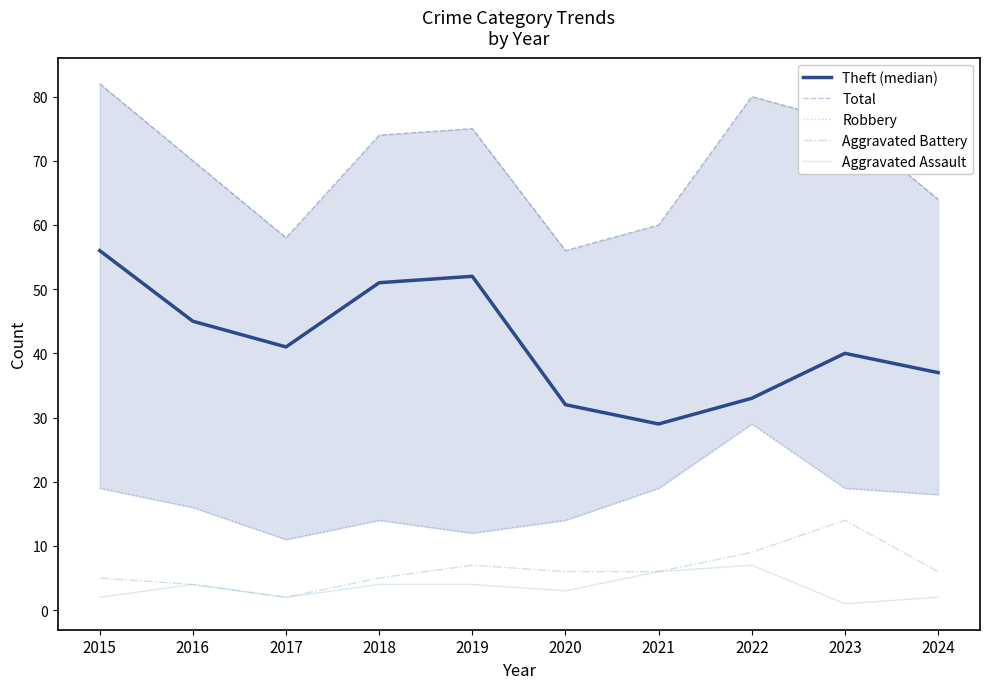

The Aggravated Battery series shows 9 at 2021. True or false?

False